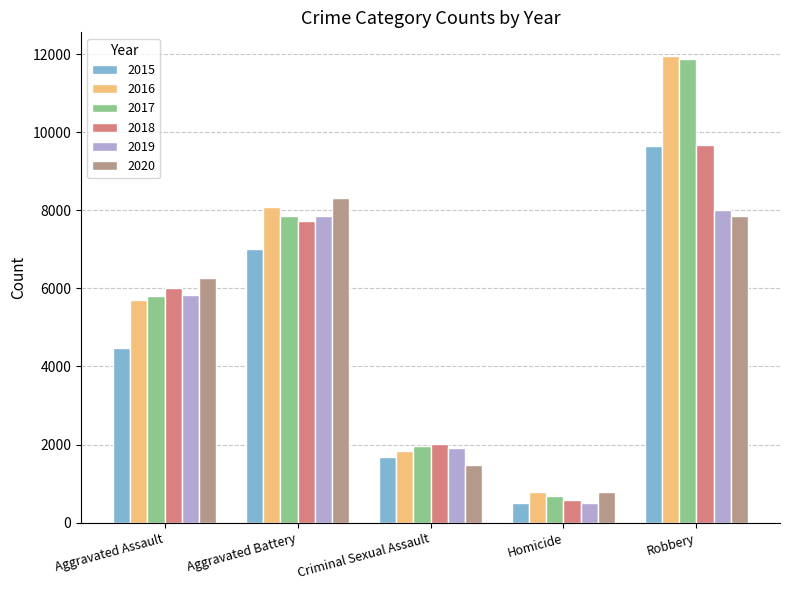

Reading right to left, what are all the values shown in this chart?

2015: 9638	496	1687	7019	4480
2016: 11960	786	1843	8086	5712
2017: 11880	672	1960	7845	5793
2018: 9681	588	2015	7735	6001
2019: 7995	499	1903	7857	5841
2020: 7855	787	1474	8319	6263